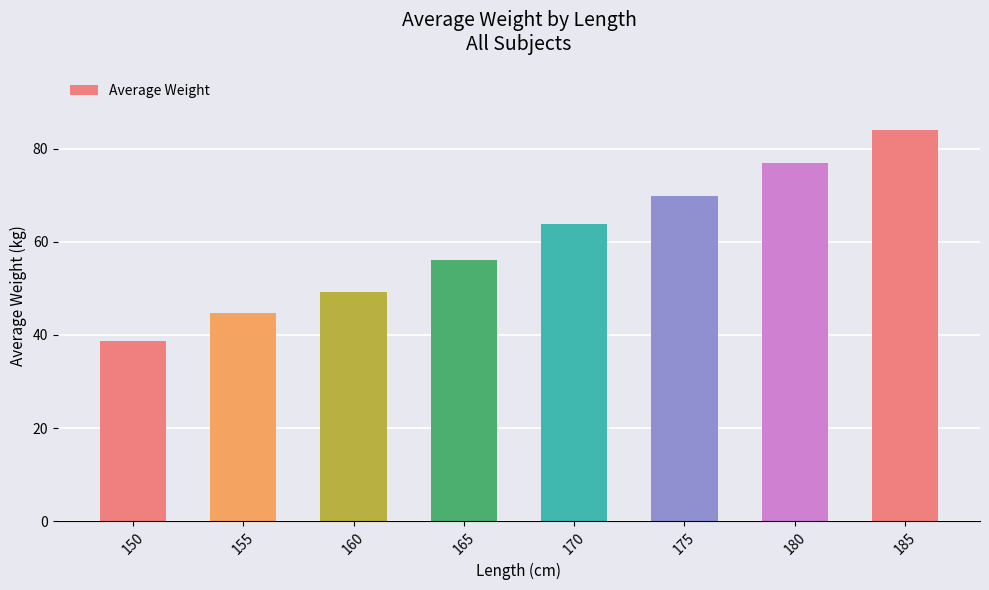

Where is the data nearest to the value 61?

170